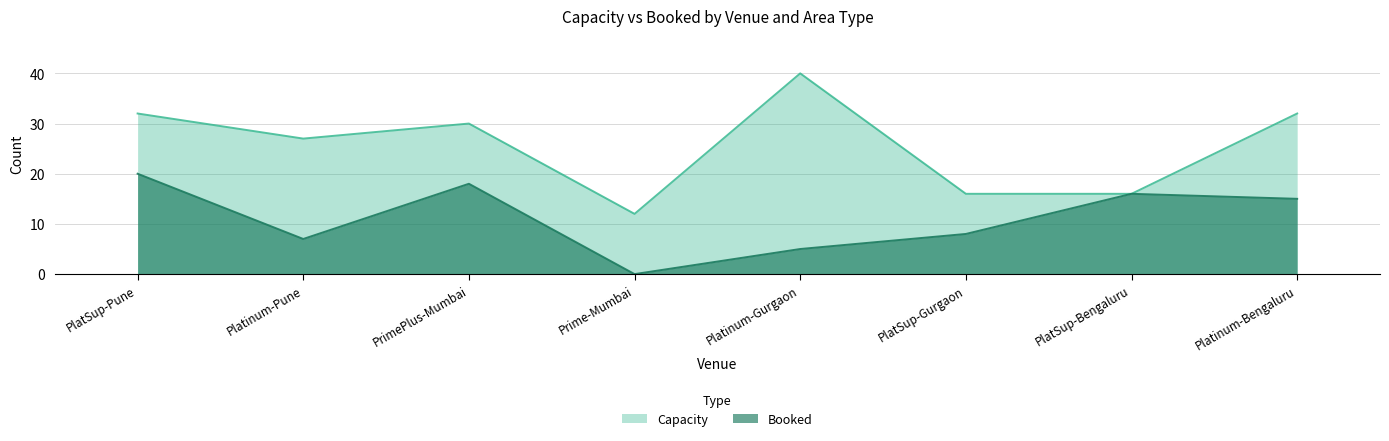

How many data points does each series have?

8